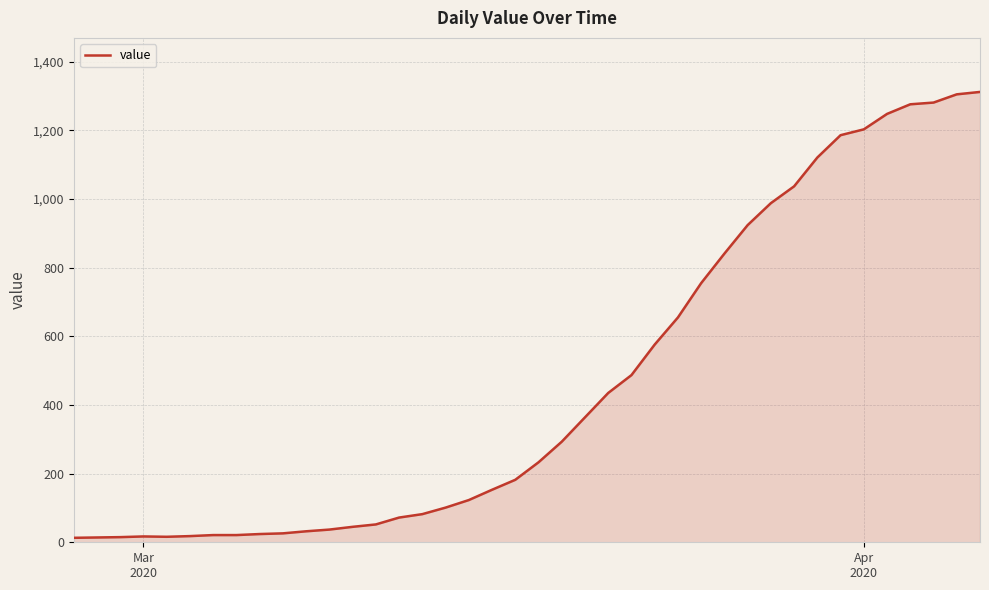

What is the greatest value displayed?

1312